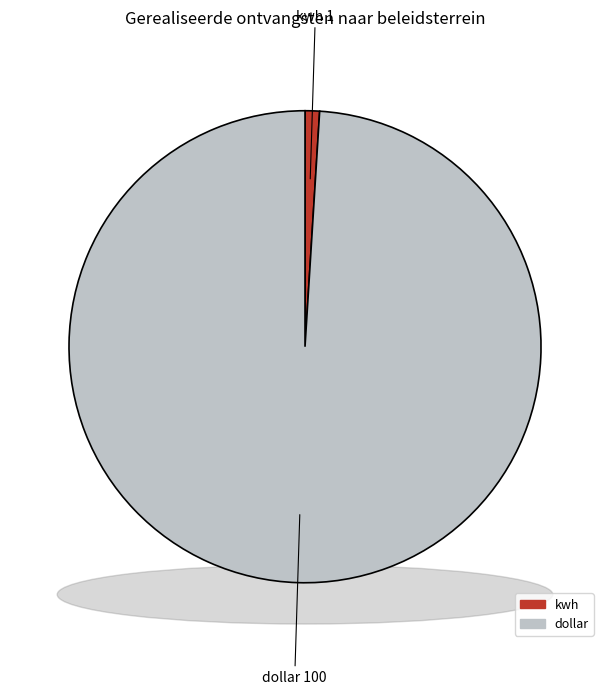

Is it true that kwh is 11% of the pie?

False